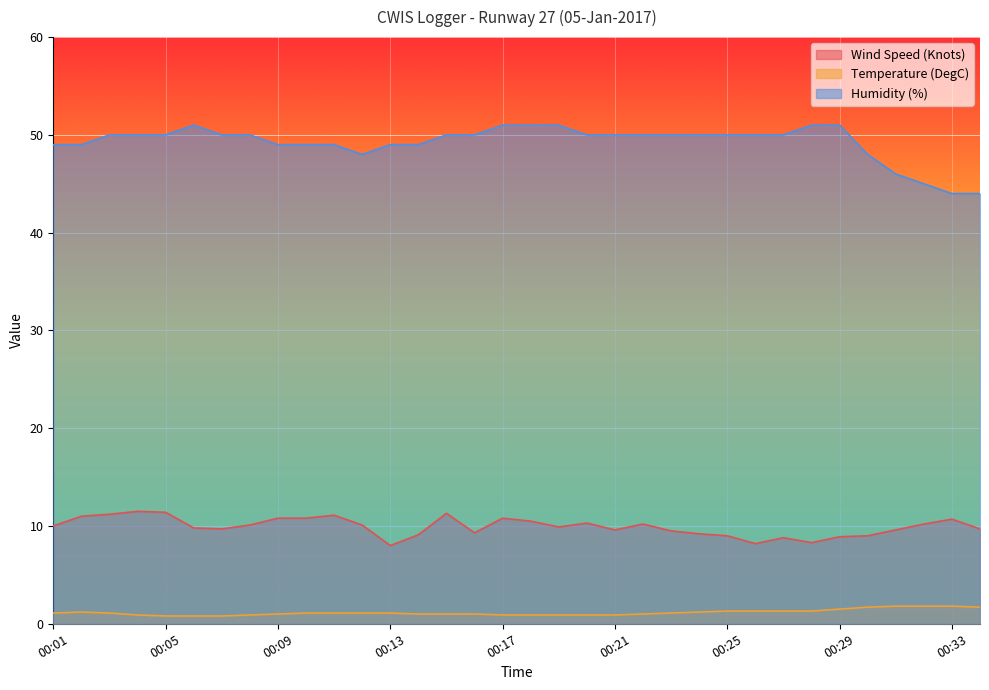

Reading right to left, what are all the values shown in this chart?

Wind Speed (Knots): 9.7	10.7	10.2	9.6	9.0	8.9	8.3	8.8	8.2	9.0	9.2	9.5	10.2	9.6	10.3	9.9	10.5	10.8	9.3	11.3	9.1	8.0	10.1	11.1	10.8	10.8	10.1	9.7	9.8	11.4	11.5	11.2	11.0	10.0
Temperature (DegC): 1.7	1.8	1.8	1.8	1.7	1.5	1.3	1.3	1.3	1.3	1.2	1.1	1.0	0.9	0.9	0.9	0.9	0.9	1.0	1.0	1.0	1.1	1.1	1.1	1.1	1.0	0.9	0.8	0.8	0.8	0.9	1.1	1.2	1.1
Humidity (%): 44.0	44.0	45.0	46.0	48.0	51.0	51.0	50.0	50.0	50.0	50.0	50.0	50.0	50.0	50.0	51.0	51.0	51.0	50.0	50.0	49.0	49.0	48.0	49.0	49.0	49.0	50.0	50.0	51.0	50.0	50.0	50.0	49.0	49.0